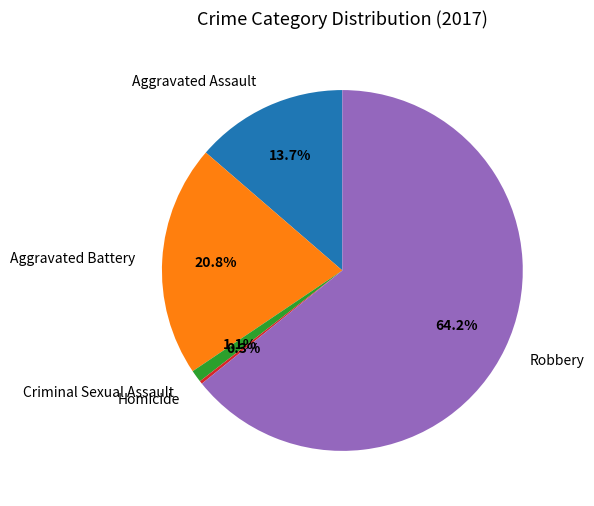

Is there a majority slice in this chart?

Yes